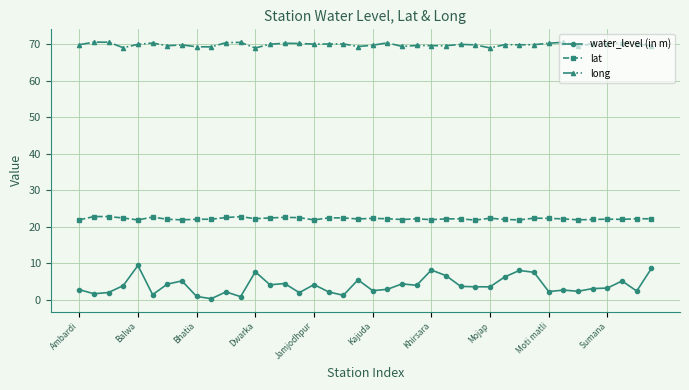

What is the highest value of the lat series?

22.8